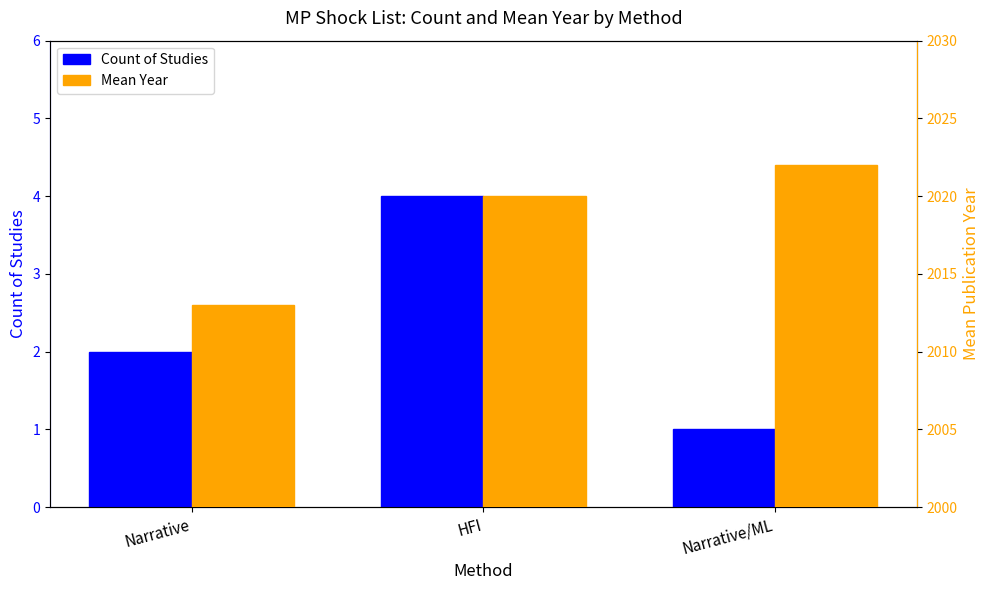

Reading right to left, extract all data points from this chart.

Count of Studies: 1	4	2
Mean Year: 2022	2020	2013